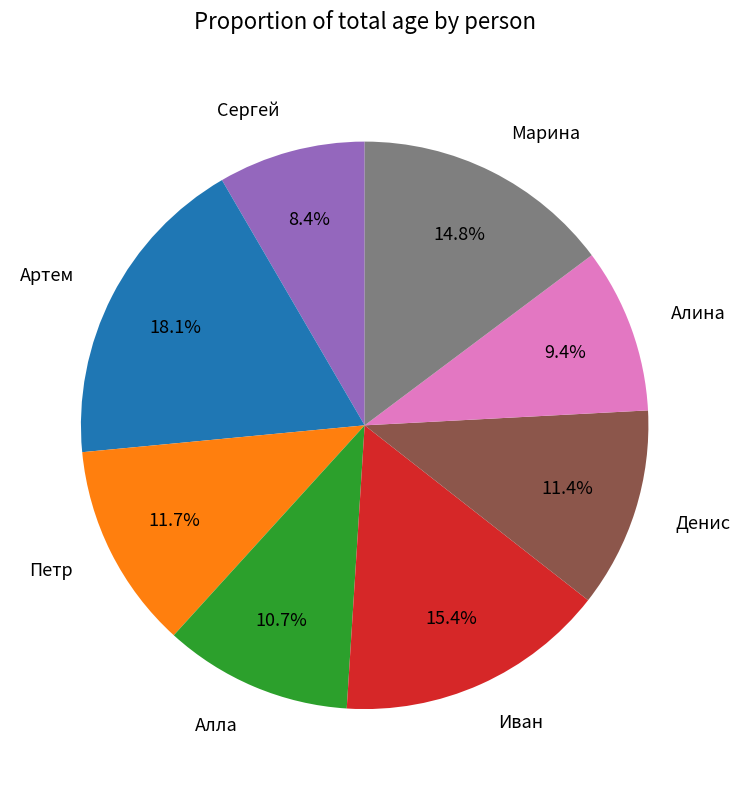

Is there a majority slice in this chart?

No